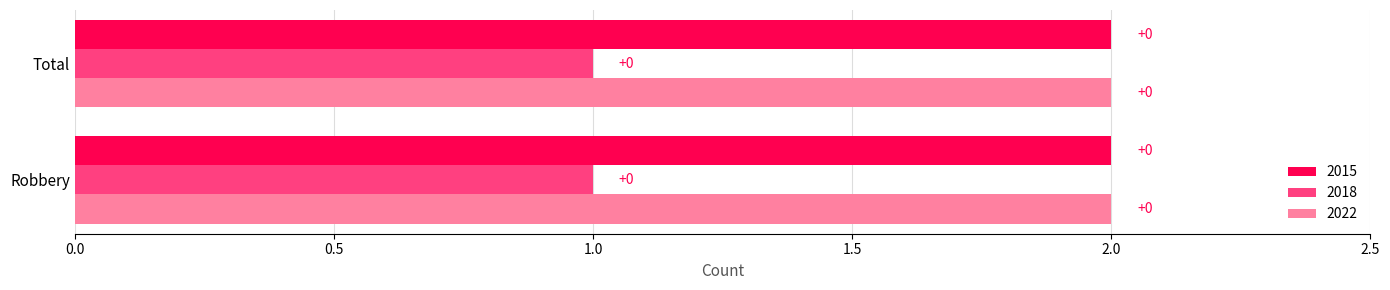

Which series has the widest spread of values?

2015